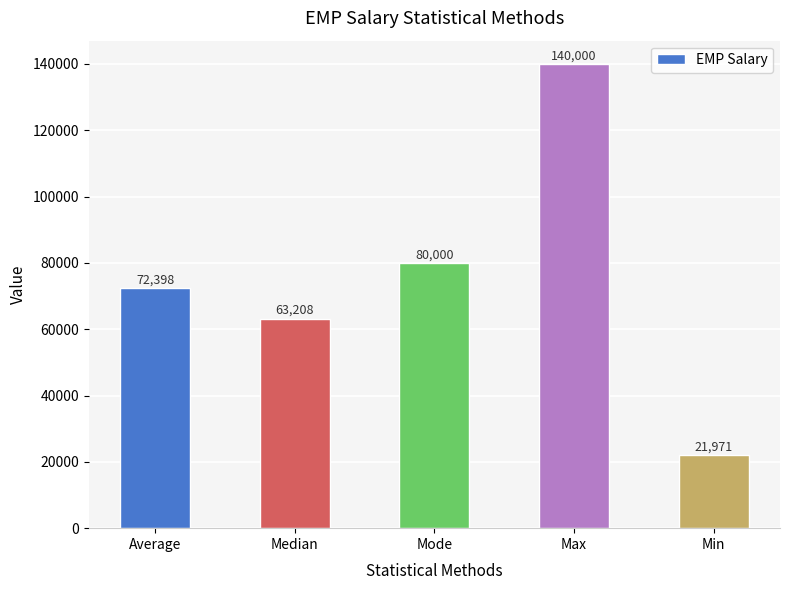

Rank the categories by value from highest to lowest.

Max, Mode, Average, Median, Min